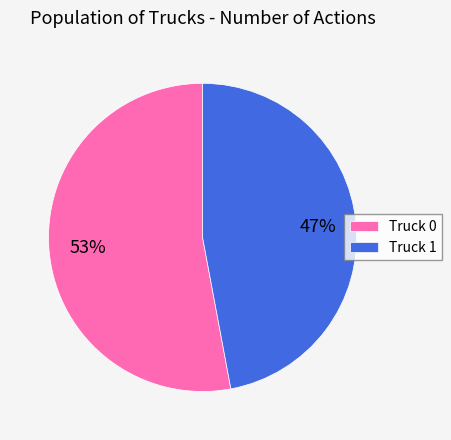

To the nearest percent, what is the difference between the Truck 1 and Truck 0 slice percentages?

6%